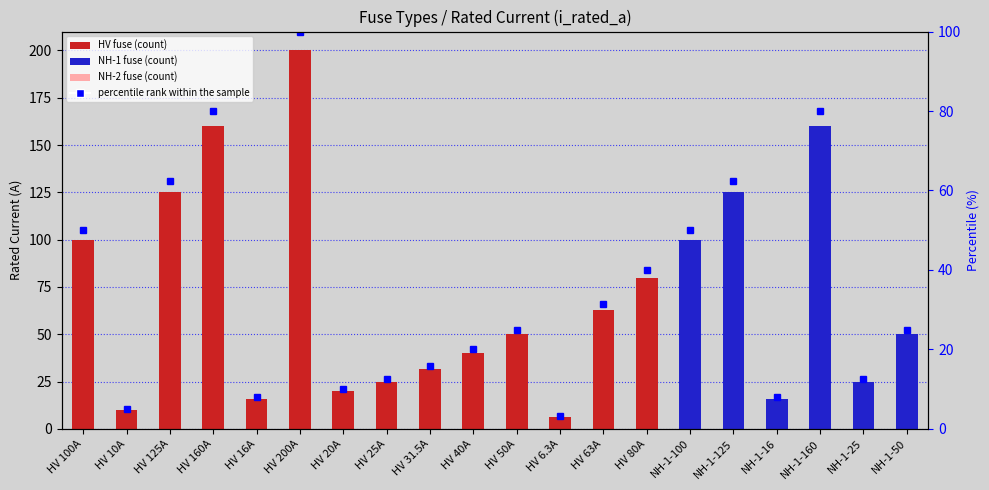

What is the difference between the i_rated_a values at HV 31.5A and HV 63A?

31.5